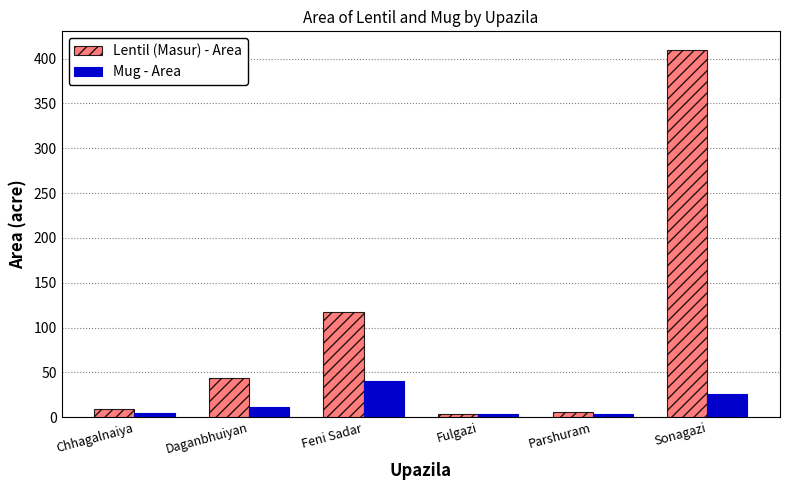

Rank the series by their average value, from highest to lowest.

Lentil (Masur) - Area, Mug - Area